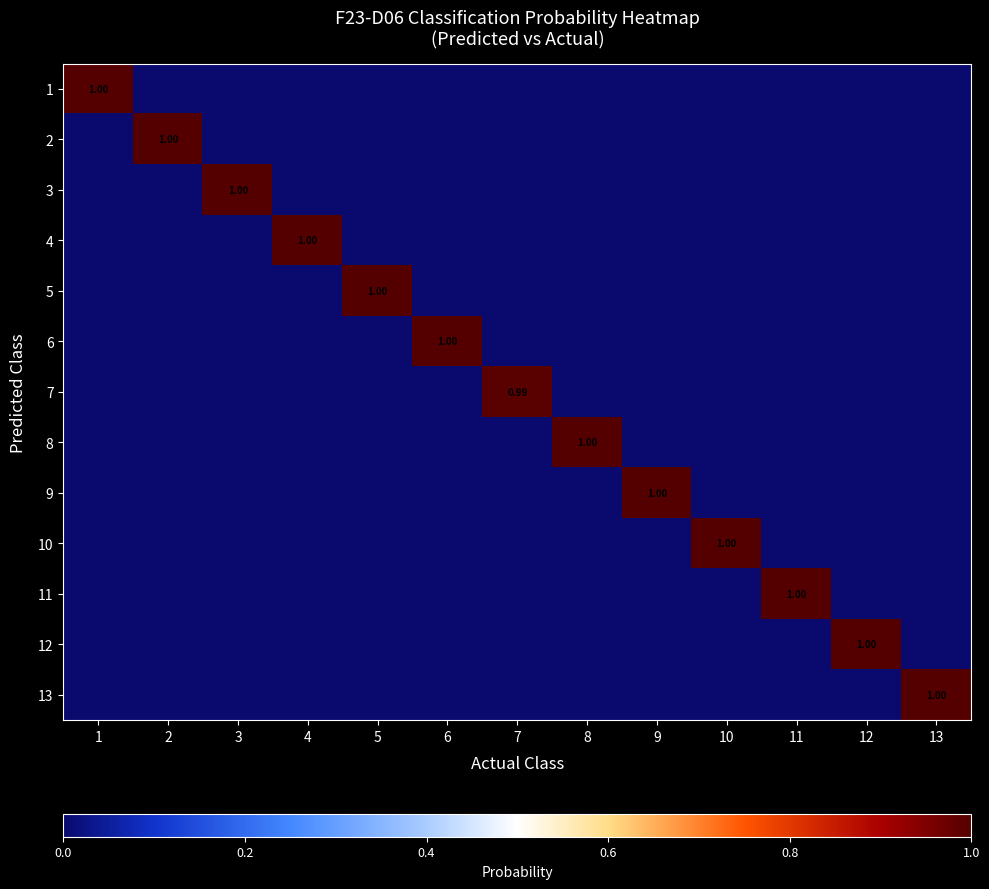

Is the value of 7 at 6 greater than the value of 10 at 6?

Yes